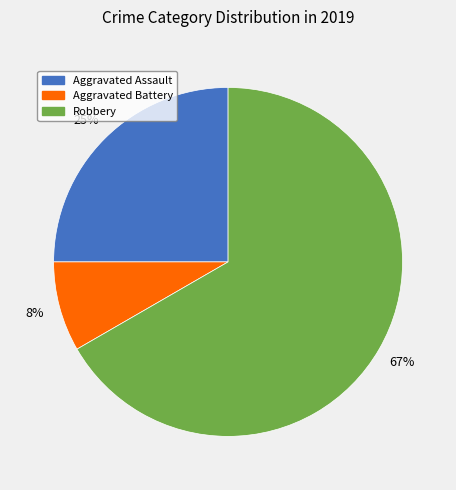

Count the number of slices in the pie.

3